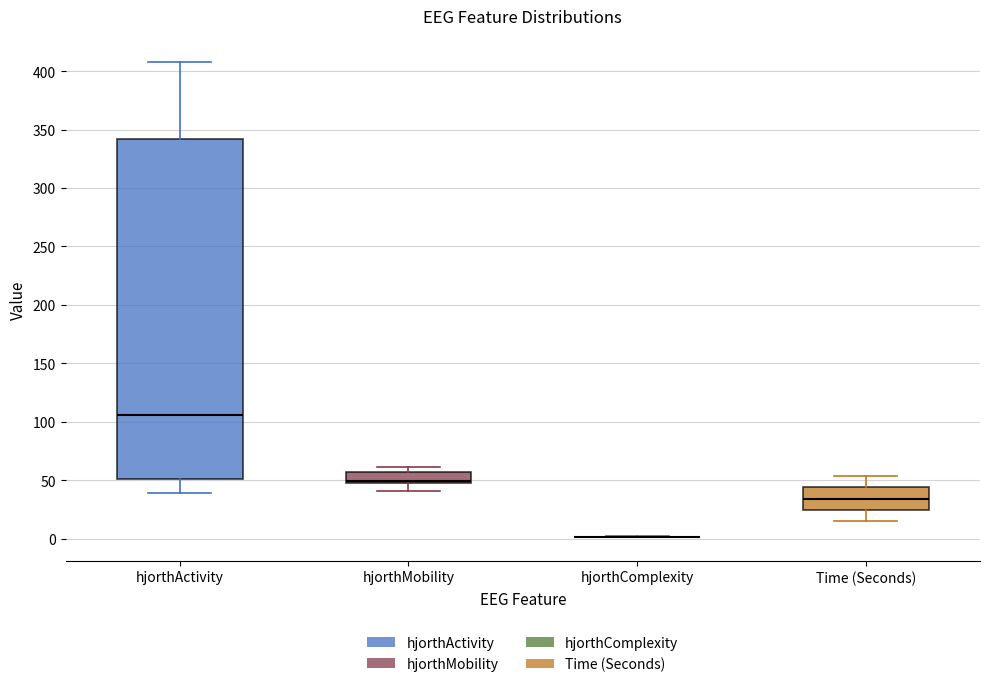

Reading left to right, transcribe this box plot: for each box, give where its median line is, the range the box spans, and where its two whiskers end, as read against the y-axis. The values are not printed on the chart, so give them approximately, as read against the axis.

hjorthActivity: median 105, box 50 to 340, whiskers 40 to 405
hjorthMobility: median 50 (just above the box's lower edge), box 50 to 55, whiskers 40 to 60
hjorthComplexity: box collapsed to a line at 0, whiskers 0 to 0
Time (Seconds): median 35, box 25 to 45, whiskers 15 to 55